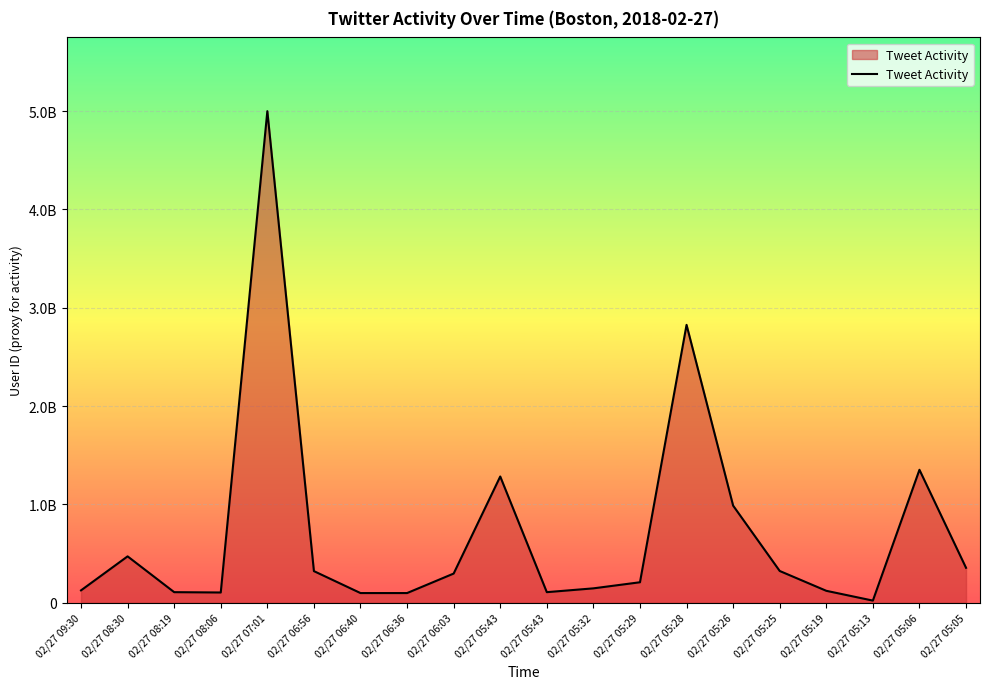

At which category does the chart reach its minimum across all series?

02/27 05:13